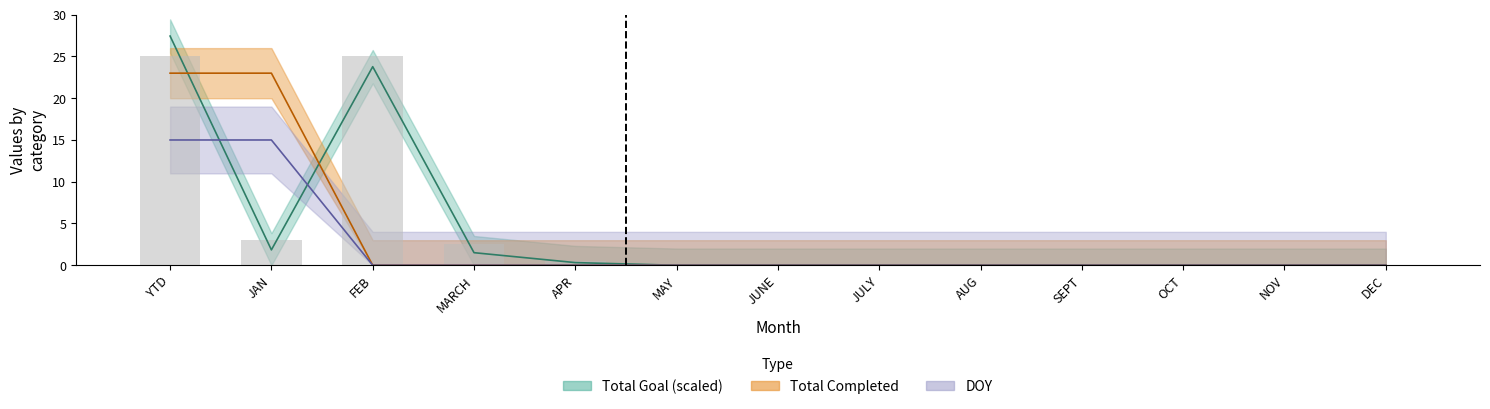

Rank the series at OCT from lowest to highest value.

Total Completed, Total Goal, DOY